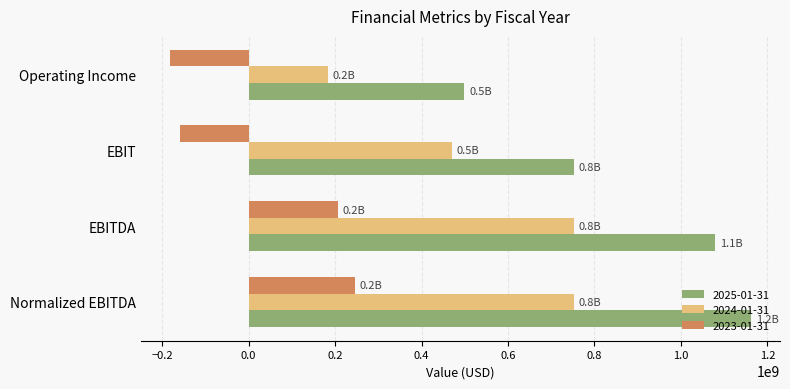

What is the average value of the 2023-01-31 series?

28000000